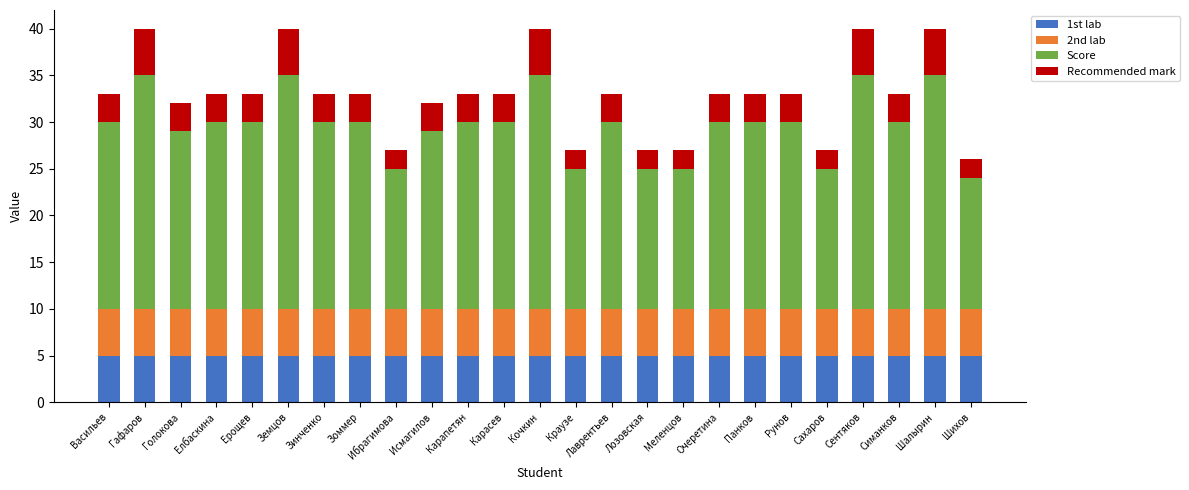

Is it true that 1st lab equals 5 at Исмагилов?

True